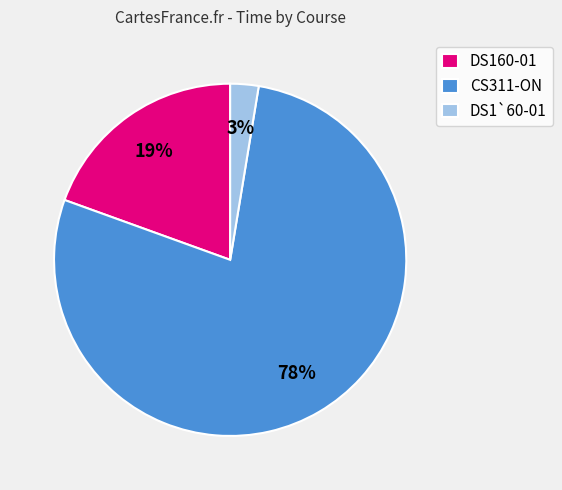

What percentage is the DS160-01 slice, to the nearest percent?

19%